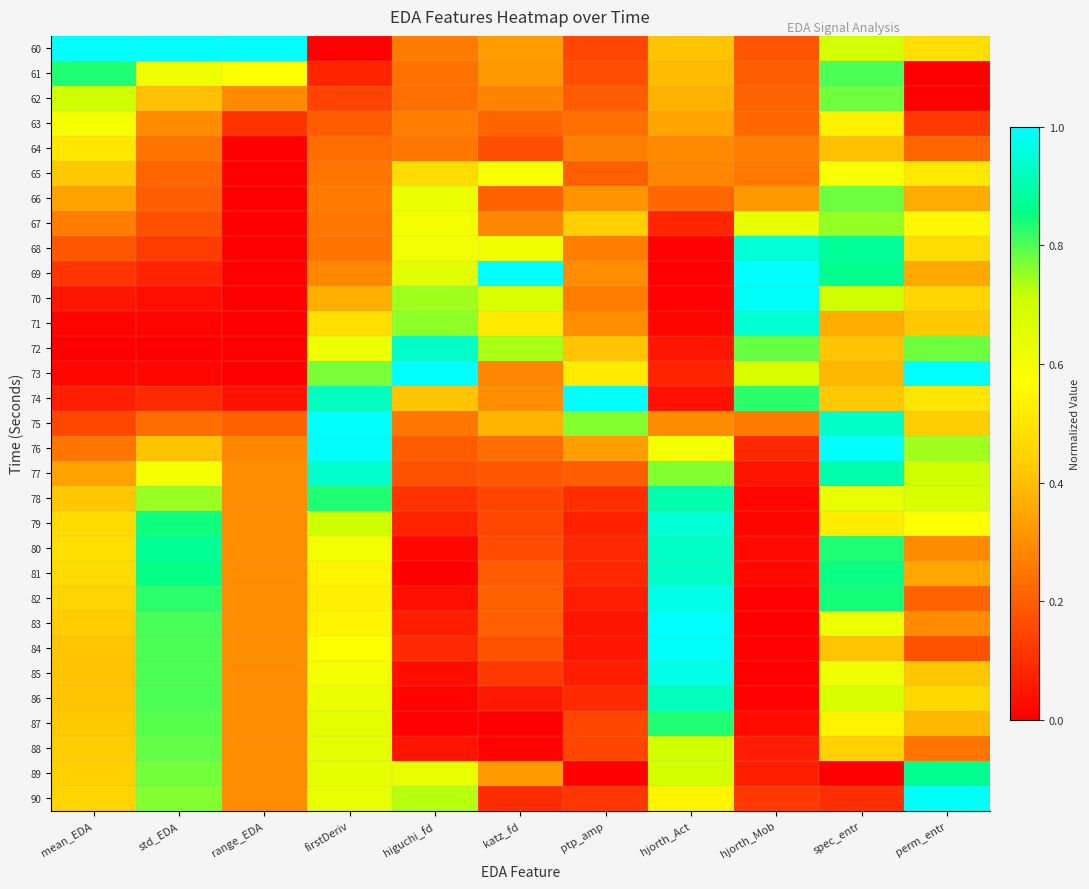

Reading left to right, extract all data points from this chart.

60: mean_EDA=1.0	std_EDA=1.0	range_EDA=1.0	firstDeriv=0.0	higuchi_fd=0.3	katz_fd=0.3	ptp_amp=0.1	hjorth_Act=0.4	hjorth_Mob=0.2	spec_entr=0.7	perm_entr=0.5
61: mean_EDA=0.8	std_EDA=0.6	range_EDA=0.6	firstDeriv=0.1	higuchi_fd=0.2	katz_fd=0.3	ptp_amp=0.2	hjorth_Act=0.4	hjorth_Mob=0.2	spec_entr=0.8	perm_entr=0.0
62: mean_EDA=0.7	std_EDA=0.4	range_EDA=0.3	firstDeriv=0.1	higuchi_fd=0.2	katz_fd=0.3	ptp_amp=0.2	hjorth_Act=0.4	hjorth_Mob=0.2	spec_entr=0.8	perm_entr=0.0
63: mean_EDA=0.6	std_EDA=0.3	range_EDA=0.1	firstDeriv=0.2	higuchi_fd=0.3	katz_fd=0.2	ptp_amp=0.2	hjorth_Act=0.3	hjorth_Mob=0.2	spec_entr=0.5	perm_entr=0.1
64: mean_EDA=0.5	std_EDA=0.2	range_EDA=0.0	firstDeriv=0.2	higuchi_fd=0.3	katz_fd=0.2	ptp_amp=0.3	hjorth_Act=0.3	hjorth_Mob=0.3	spec_entr=0.4	perm_entr=0.2
65: mean_EDA=0.4	std_EDA=0.2	range_EDA=0.0	firstDeriv=0.2	higuchi_fd=0.5	katz_fd=0.6	ptp_amp=0.2	hjorth_Act=0.3	hjorth_Mob=0.3	spec_entr=0.6	perm_entr=0.5
66: mean_EDA=0.3	std_EDA=0.2	range_EDA=0.0	firstDeriv=0.3	higuchi_fd=0.6	katz_fd=0.2	ptp_amp=0.3	hjorth_Act=0.2	hjorth_Mob=0.3	spec_entr=0.8	perm_entr=0.4
67: mean_EDA=0.3	std_EDA=0.2	range_EDA=0.0	firstDeriv=0.3	higuchi_fd=0.6	katz_fd=0.3	ptp_amp=0.4	hjorth_Act=0.1	hjorth_Mob=0.6	spec_entr=0.8	perm_entr=0.6
68: mean_EDA=0.2	std_EDA=0.1	range_EDA=0.0	firstDeriv=0.2	higuchi_fd=0.6	katz_fd=0.6	ptp_amp=0.3	hjorth_Act=0.0	hjorth_Mob=1.0	spec_entr=0.9	perm_entr=0.5
69: mean_EDA=0.1	std_EDA=0.1	range_EDA=0.0	firstDeriv=0.3	higuchi_fd=0.7	katz_fd=1.0	ptp_amp=0.3	hjorth_Act=0.0	hjorth_Mob=1.0	spec_entr=0.9	perm_entr=0.4
70: mean_EDA=0.0	std_EDA=0.0	range_EDA=0.0	firstDeriv=0.4	higuchi_fd=0.7	katz_fd=0.7	ptp_amp=0.3	hjorth_Act=0.0	hjorth_Mob=1.0	spec_entr=0.7	perm_entr=0.5
71: mean_EDA=0.0	std_EDA=0.0	range_EDA=0.0	firstDeriv=0.5	higuchi_fd=0.8	katz_fd=0.5	ptp_amp=0.3	hjorth_Act=0.0	hjorth_Mob=0.9	spec_entr=0.4	perm_entr=0.4
72: mean_EDA=0.0	std_EDA=0.0	range_EDA=0.0	firstDeriv=0.6	higuchi_fd=0.9	katz_fd=0.7	ptp_amp=0.4	hjorth_Act=0.0	hjorth_Mob=0.8	spec_entr=0.4	perm_entr=0.8
73: mean_EDA=0.0	std_EDA=0.0	range_EDA=0.0	firstDeriv=0.8	higuchi_fd=1.0	katz_fd=0.3	ptp_amp=0.5	hjorth_Act=0.1	hjorth_Mob=0.7	spec_entr=0.4	perm_entr=1.0
74: mean_EDA=0.1	std_EDA=0.1	range_EDA=0.0	firstDeriv=0.9	higuchi_fd=0.4	katz_fd=0.3	ptp_amp=1.0	hjorth_Act=0.0	hjorth_Mob=0.8	spec_entr=0.4	perm_entr=0.5
75: mean_EDA=0.2	std_EDA=0.2	range_EDA=0.2	firstDeriv=1.0	higuchi_fd=0.3	katz_fd=0.4	ptp_amp=0.8	hjorth_Act=0.3	hjorth_Mob=0.3	spec_entr=0.9	perm_entr=0.4
76: mean_EDA=0.2	std_EDA=0.4	range_EDA=0.3	firstDeriv=1.0	higuchi_fd=0.2	katz_fd=0.2	ptp_amp=0.3	hjorth_Act=0.6	hjorth_Mob=0.1	spec_entr=1.0	perm_entr=0.7
77: mean_EDA=0.3	std_EDA=0.6	range_EDA=0.3	firstDeriv=0.9	higuchi_fd=0.2	katz_fd=0.2	ptp_amp=0.2	hjorth_Act=0.8	hjorth_Mob=0.0	spec_entr=0.9	perm_entr=0.7
78: mean_EDA=0.4	std_EDA=0.7	range_EDA=0.3	firstDeriv=0.8	higuchi_fd=0.1	katz_fd=0.1	ptp_amp=0.1	hjorth_Act=0.9	hjorth_Mob=0.0	spec_entr=0.6	perm_entr=0.7
79: mean_EDA=0.5	std_EDA=0.8	range_EDA=0.3	firstDeriv=0.7	higuchi_fd=0.1	katz_fd=0.2	ptp_amp=0.1	hjorth_Act=0.9	hjorth_Mob=0.0	spec_entr=0.5	perm_entr=0.6
80: mean_EDA=0.5	std_EDA=0.9	range_EDA=0.3	firstDeriv=0.6	higuchi_fd=0.0	katz_fd=0.2	ptp_amp=0.1	hjorth_Act=0.9	hjorth_Mob=0.0	spec_entr=0.8	perm_entr=0.3
81: mean_EDA=0.5	std_EDA=0.9	range_EDA=0.3	firstDeriv=0.5	higuchi_fd=0.0	katz_fd=0.2	ptp_amp=0.1	hjorth_Act=0.9	hjorth_Mob=0.0	spec_entr=0.8	perm_entr=0.3
82: mean_EDA=0.5	std_EDA=0.8	range_EDA=0.3	firstDeriv=0.5	higuchi_fd=0.0	katz_fd=0.2	ptp_amp=0.1	hjorth_Act=1.0	hjorth_Mob=0.0	spec_entr=0.8	perm_entr=0.2
83: mean_EDA=0.4	std_EDA=0.8	range_EDA=0.3	firstDeriv=0.5	higuchi_fd=0.1	katz_fd=0.2	ptp_amp=0.0	hjorth_Act=1.0	hjorth_Mob=0.0	spec_entr=0.6	perm_entr=0.3
84: mean_EDA=0.4	std_EDA=0.8	range_EDA=0.3	firstDeriv=0.6	higuchi_fd=0.1	katz_fd=0.2	ptp_amp=0.0	hjorth_Act=1.0	hjorth_Mob=0.0	spec_entr=0.4	perm_entr=0.2
85: mean_EDA=0.4	std_EDA=0.8	range_EDA=0.3	firstDeriv=0.6	higuchi_fd=0.0	katz_fd=0.1	ptp_amp=0.1	hjorth_Act=1.0	hjorth_Mob=0.0	spec_entr=0.6	perm_entr=0.4
86: mean_EDA=0.4	std_EDA=0.8	range_EDA=0.3	firstDeriv=0.6	higuchi_fd=0.0	katz_fd=0.1	ptp_amp=0.1	hjorth_Act=0.9	hjorth_Mob=0.0	spec_entr=0.7	perm_entr=0.5
87: mean_EDA=0.4	std_EDA=0.8	range_EDA=0.3	firstDeriv=0.6	higuchi_fd=0.0	katz_fd=0.0	ptp_amp=0.1	hjorth_Act=0.8	hjorth_Mob=0.0	spec_entr=0.5	perm_entr=0.4
88: mean_EDA=0.4	std_EDA=0.8	range_EDA=0.3	firstDeriv=0.6	higuchi_fd=0.0	katz_fd=0.0	ptp_amp=0.2	hjorth_Act=0.7	hjorth_Mob=0.1	spec_entr=0.4	perm_entr=0.2
89: mean_EDA=0.4	std_EDA=0.8	range_EDA=0.3	firstDeriv=0.6	higuchi_fd=0.6	katz_fd=0.3	ptp_amp=0.0	hjorth_Act=0.7	hjorth_Mob=0.1	spec_entr=0.0	perm_entr=0.9
90: mean_EDA=0.5	std_EDA=0.8	range_EDA=0.3	firstDeriv=0.6	higuchi_fd=0.7	katz_fd=0.1	ptp_amp=0.1	hjorth_Act=0.5	hjorth_Mob=0.1	spec_entr=0.1	perm_entr=1.0